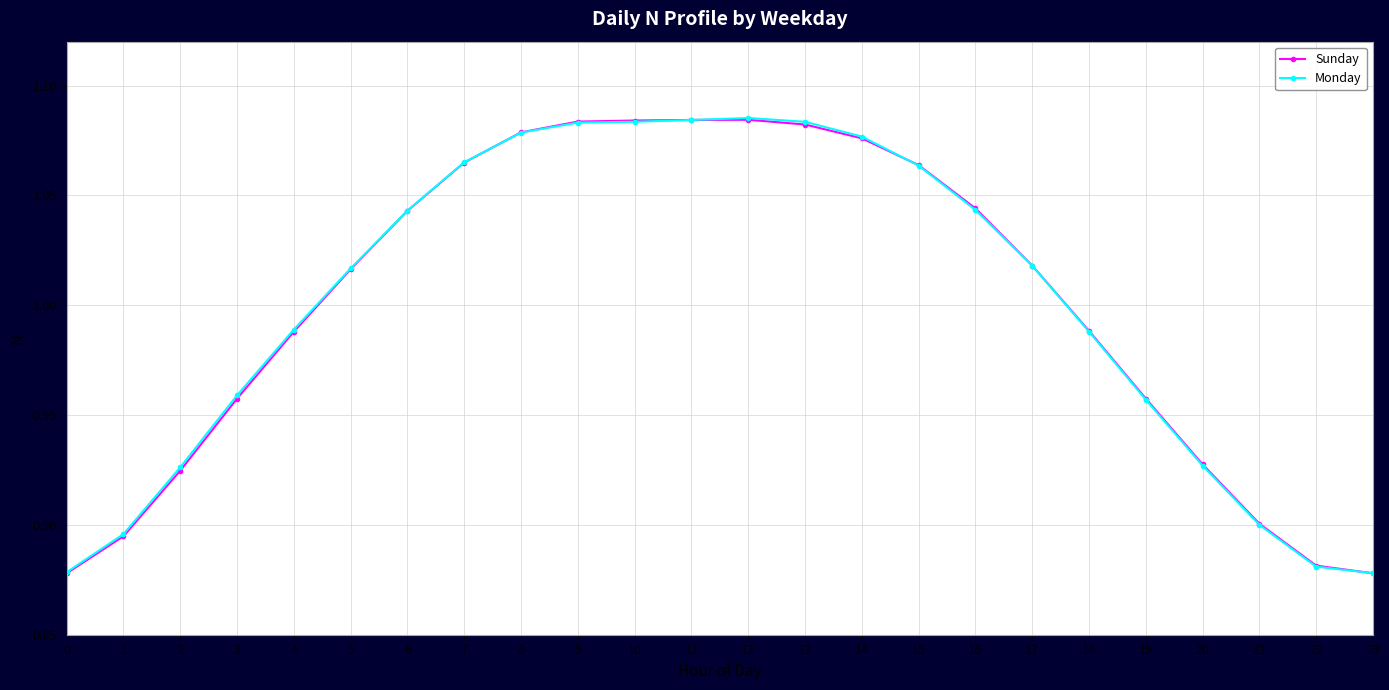

Between 1 and 18, which series saw the biggest shift?

Sunday